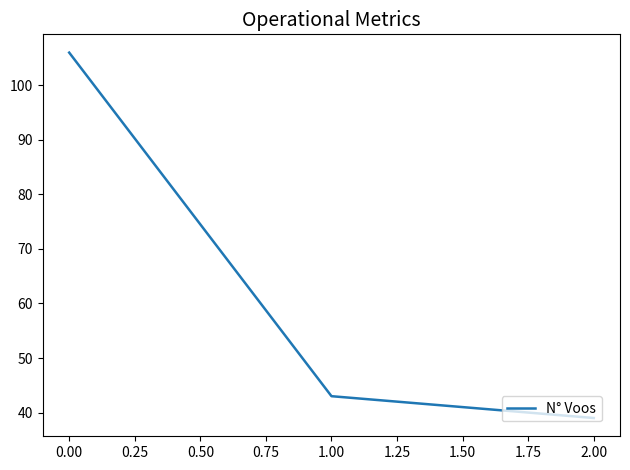

Count the number of data series in this chart.

1